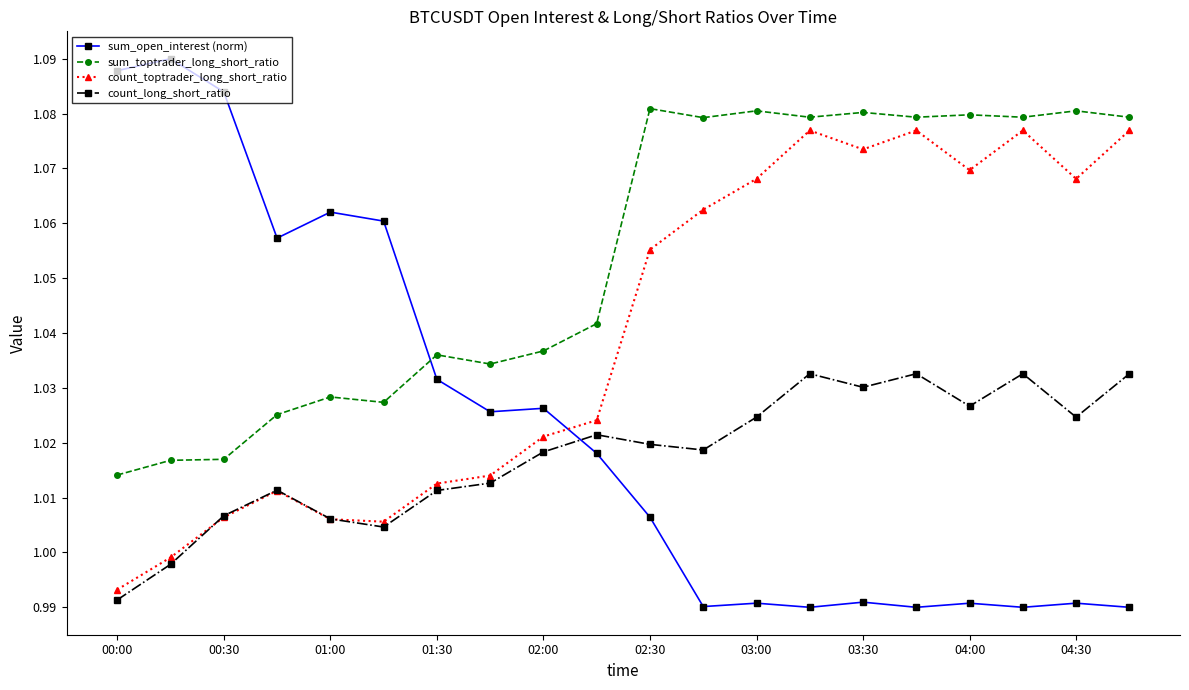

Which series has the largest total across all categories?

sum_toptrader_long_short_ratio